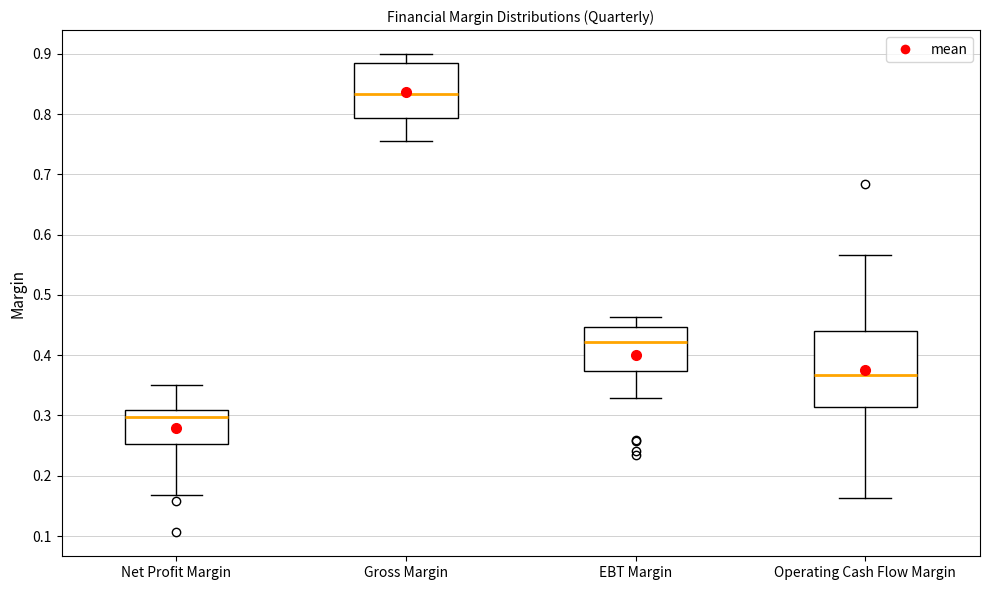

Which box's median line is the lowest?

Net Profit Margin